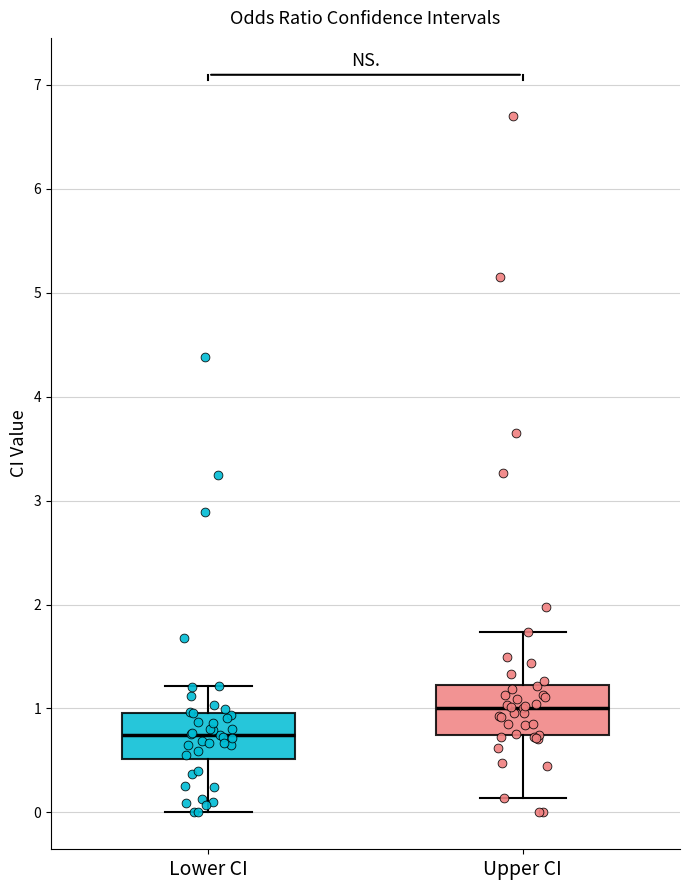

Where does the lower whisker of the box for Upper CI end on the y-axis? The values are not printed on the chart, so give them approximately, as read against the axis.

0.1